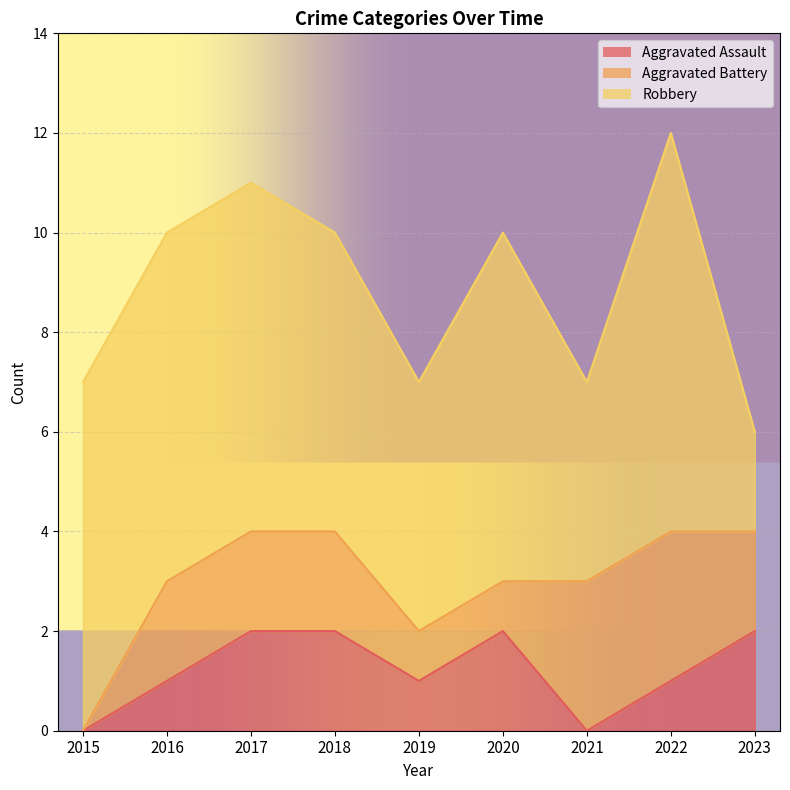

How many Aggravated Assault values are between 1 and 2?

7